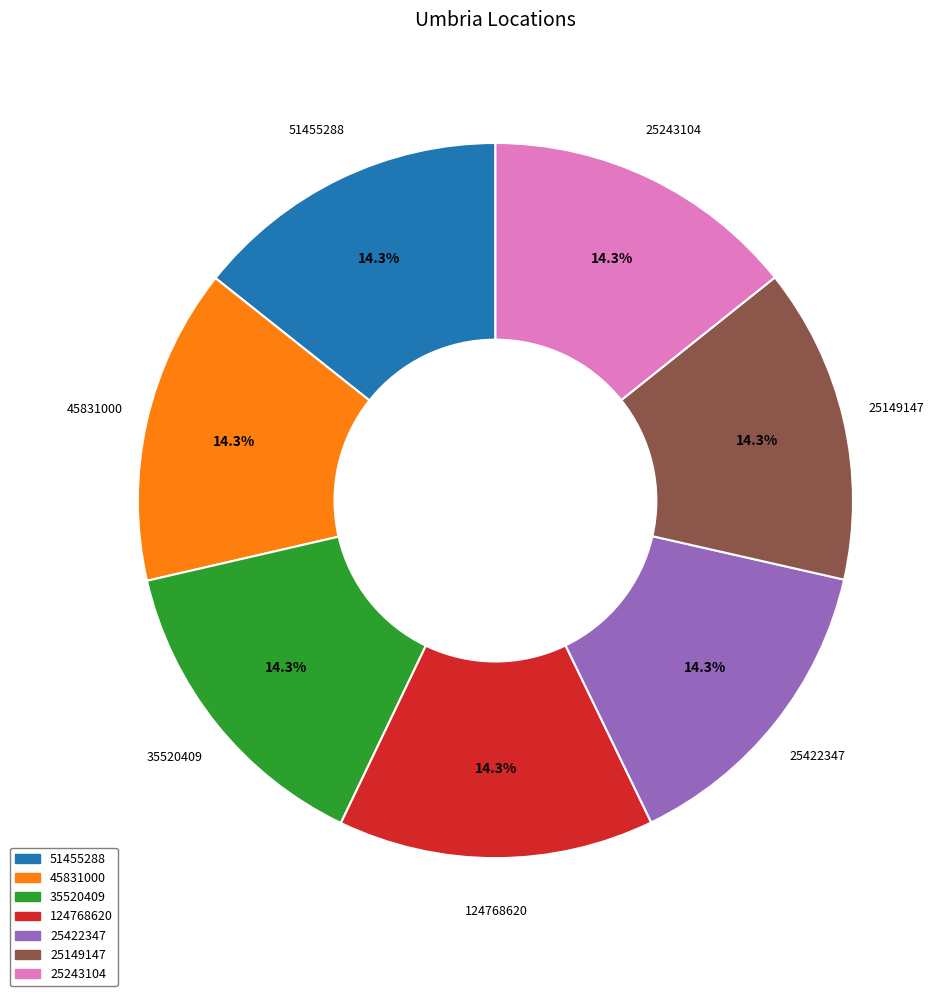

How many slices are in this pie chart?

7